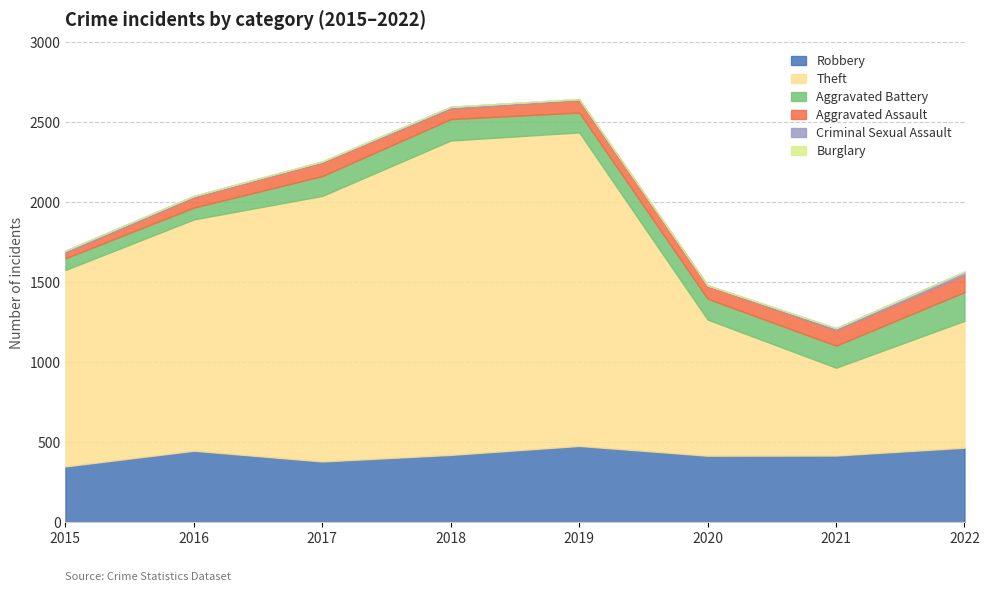

True or false: Burglary has a value of 1 at 2015.

False